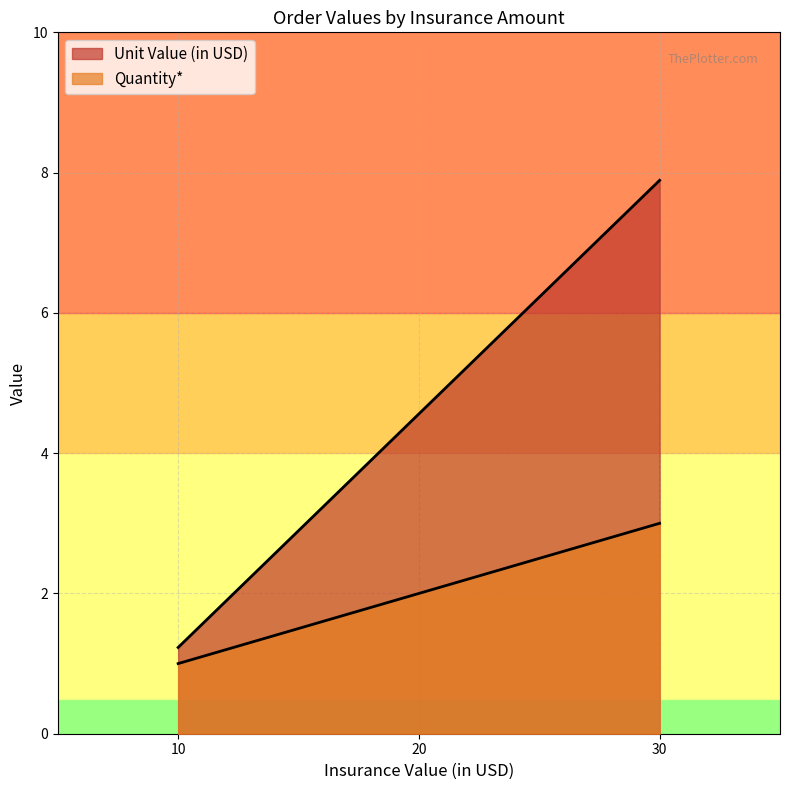

Count the number of data series in this chart.

2